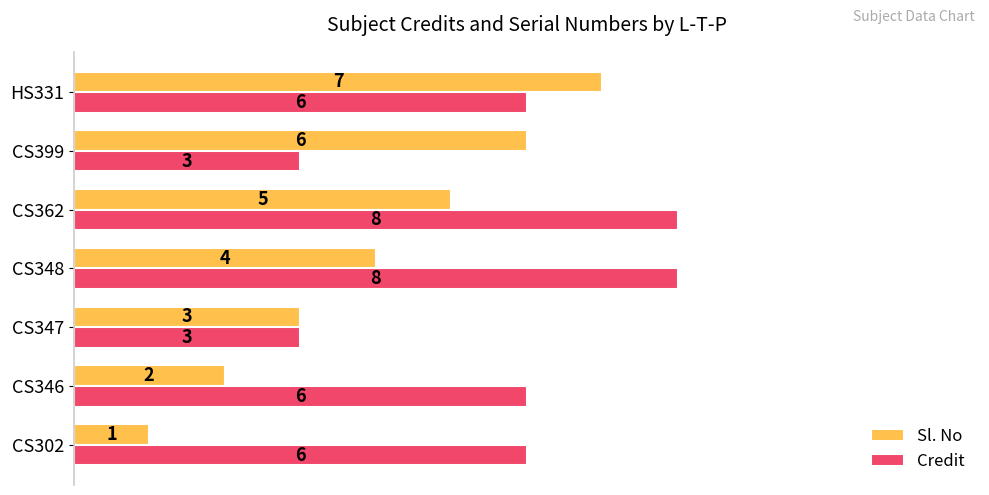

Which series has the largest total across all categories?

Credit